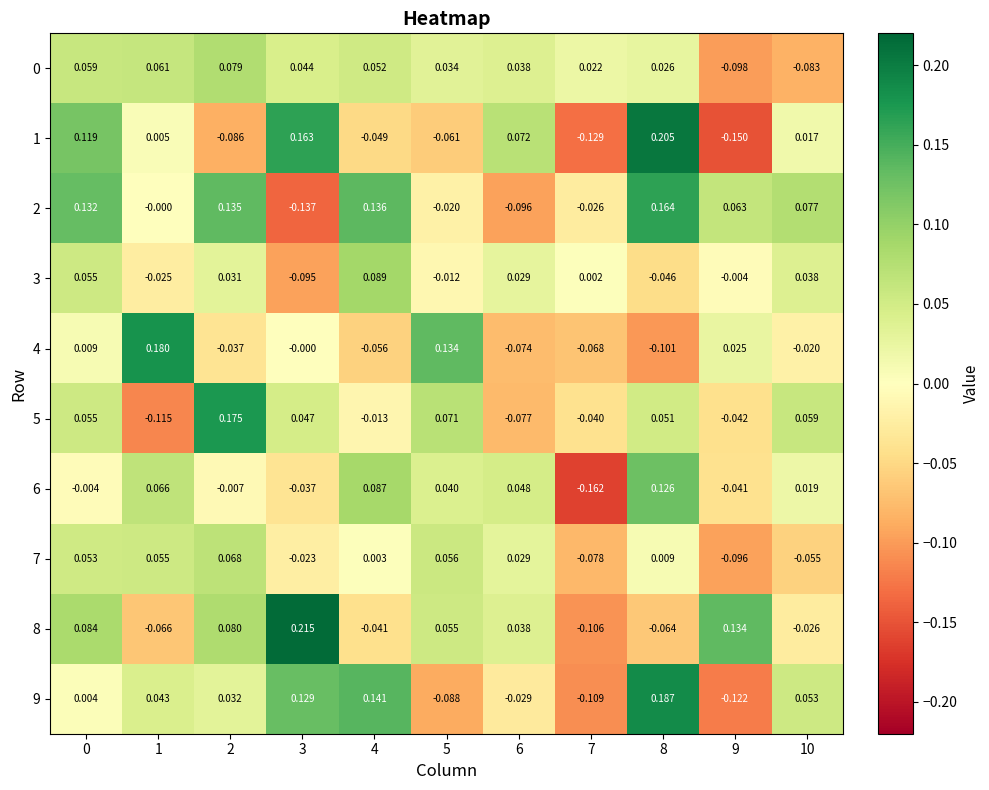

Which category has the highest value across all series?

3